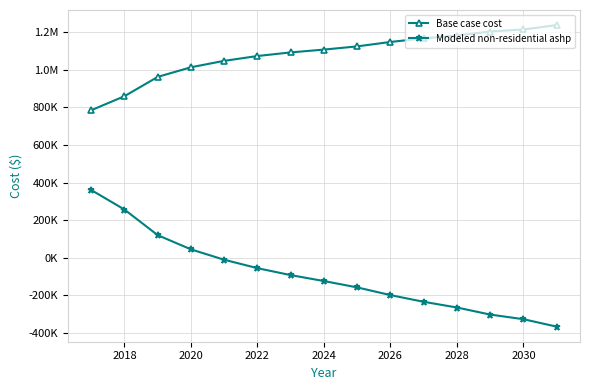

What are all the series names shown in the legend?

Base case cost, Modeled non-residential ashp